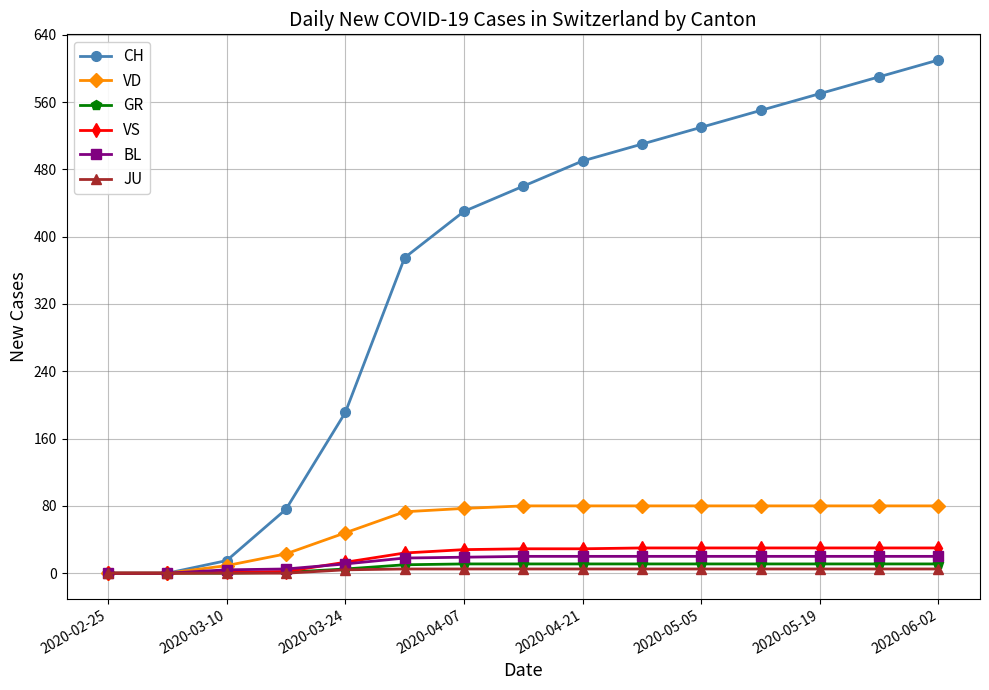

Which series has the widest spread of values?

CH